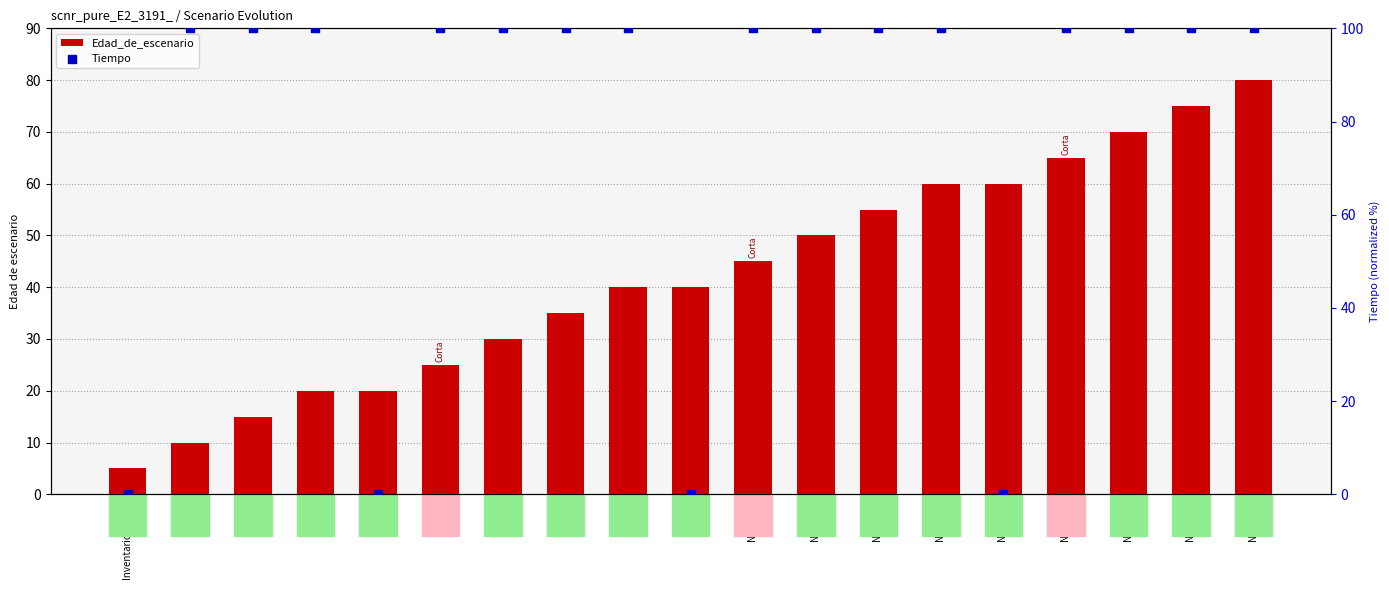

At which category is the sum across all series the highest?

Nodo 18